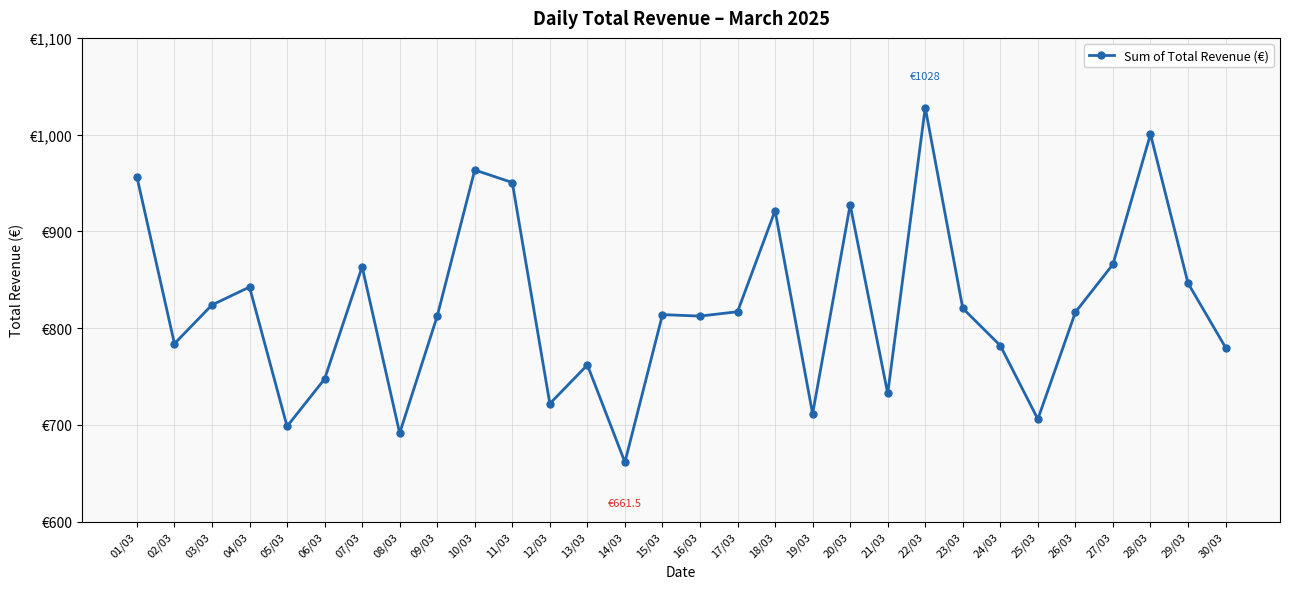

The chart shows a value of 863.5 at 07/03. True or false?

True